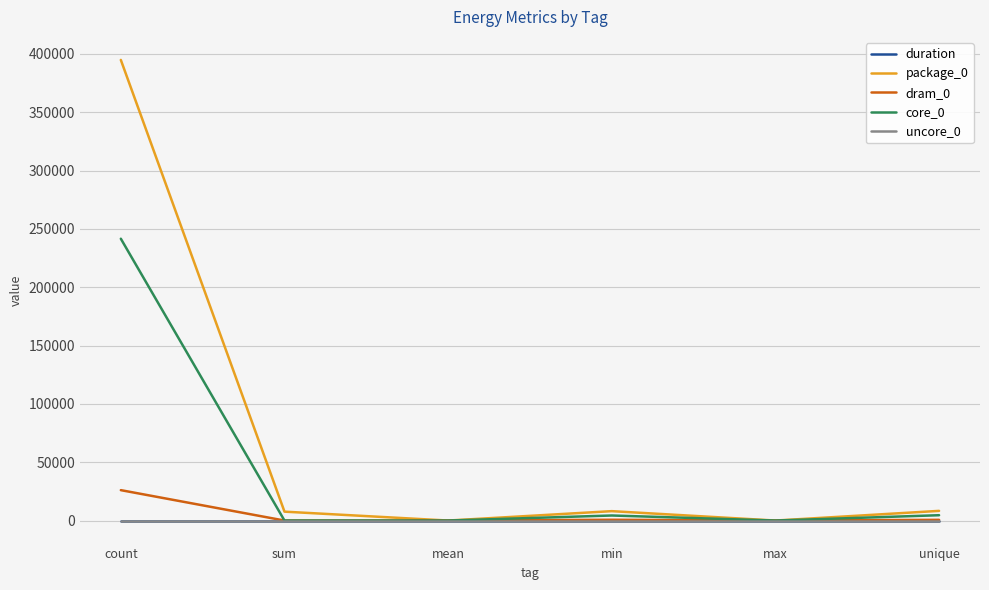

True or false: dram_0 has a value of 44784.2 at count.

False